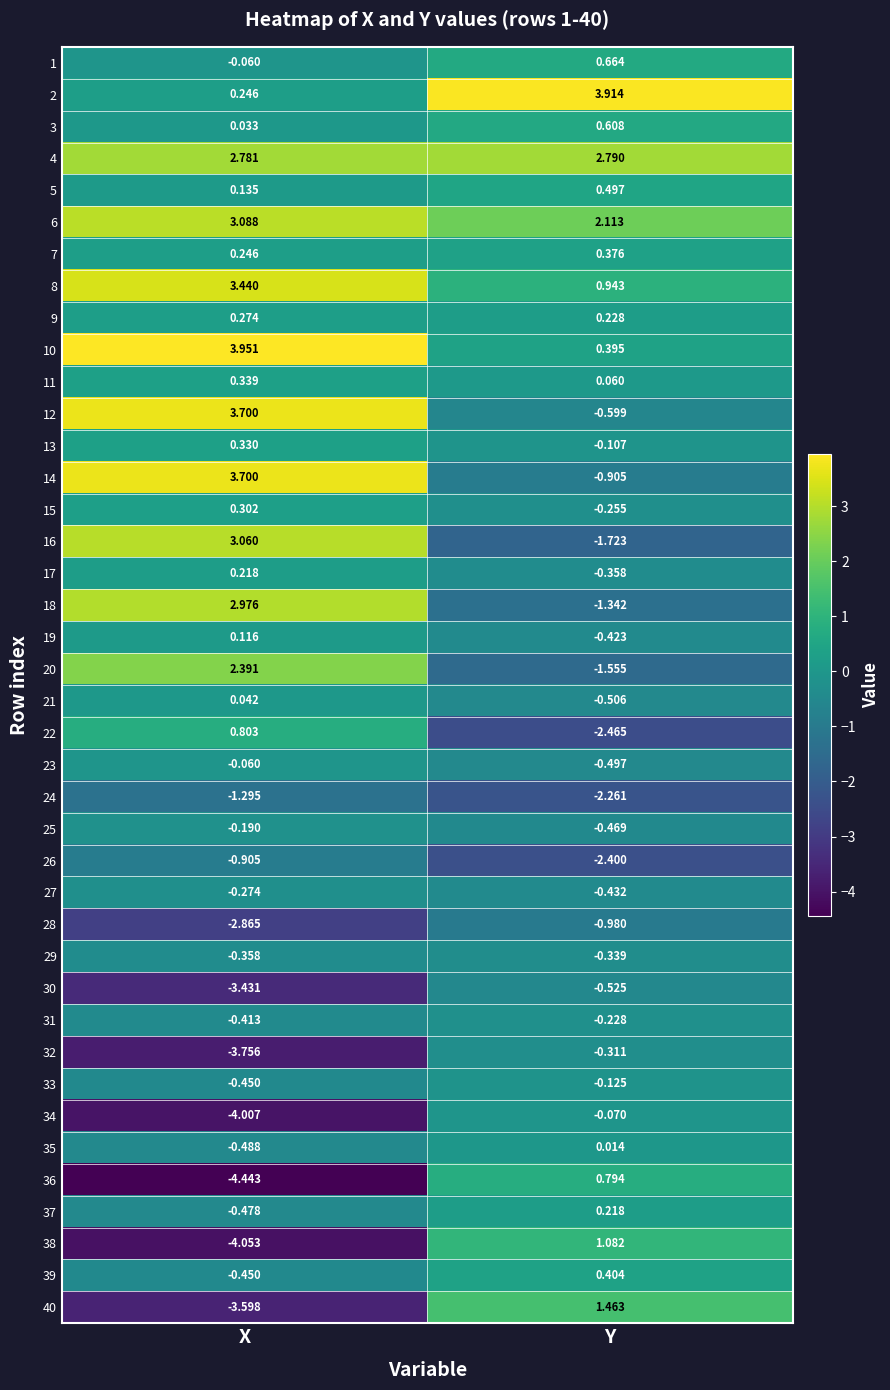

What is the difference between the highest and lowest values at X?

8.4